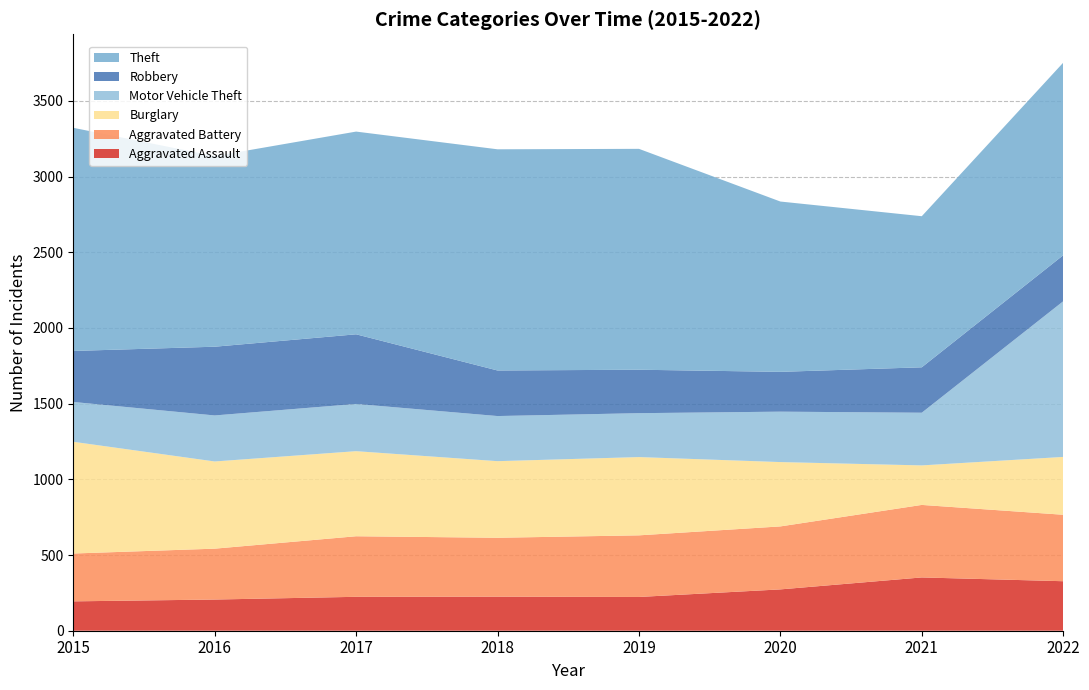

Reading right to left, transcribe all the data shown in this chart.

Aggravated Assault: 327	352	273	223	225	224	206	194
Aggravated Battery: 439	479	416	407	389	400	336	316
Burglary: 382	261	425	517	506	562	576	738
Motor Vehicle Theft: 1028	348	333	290	298	312	304	263
Robbery: 304	300	263	287	301	460	454	337
Theft: 1272	998	1125	1459	1461	1339	1259	1474